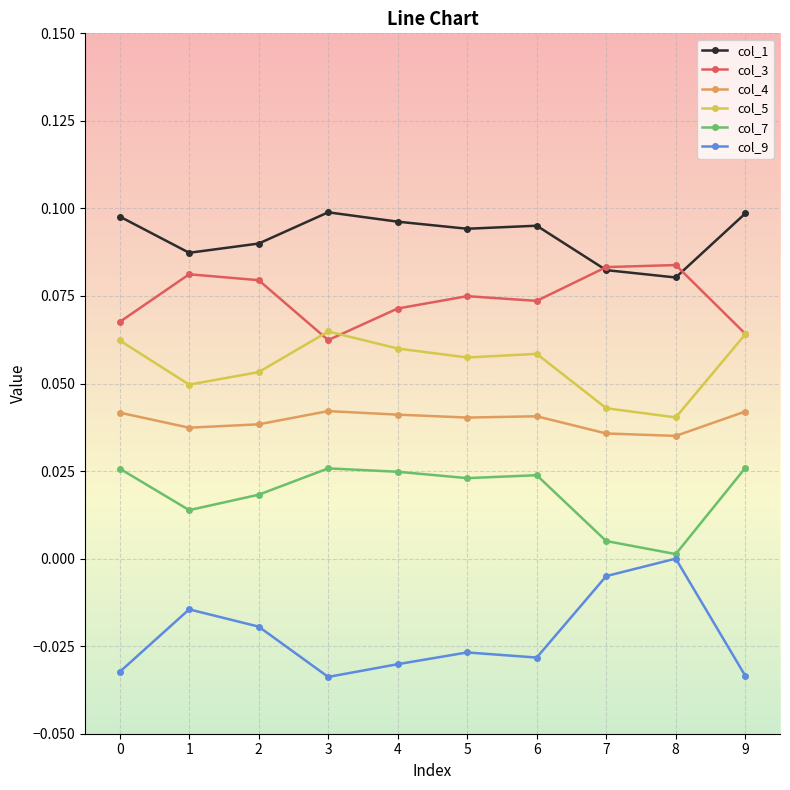

What is the total value across all series at 2?

0.3